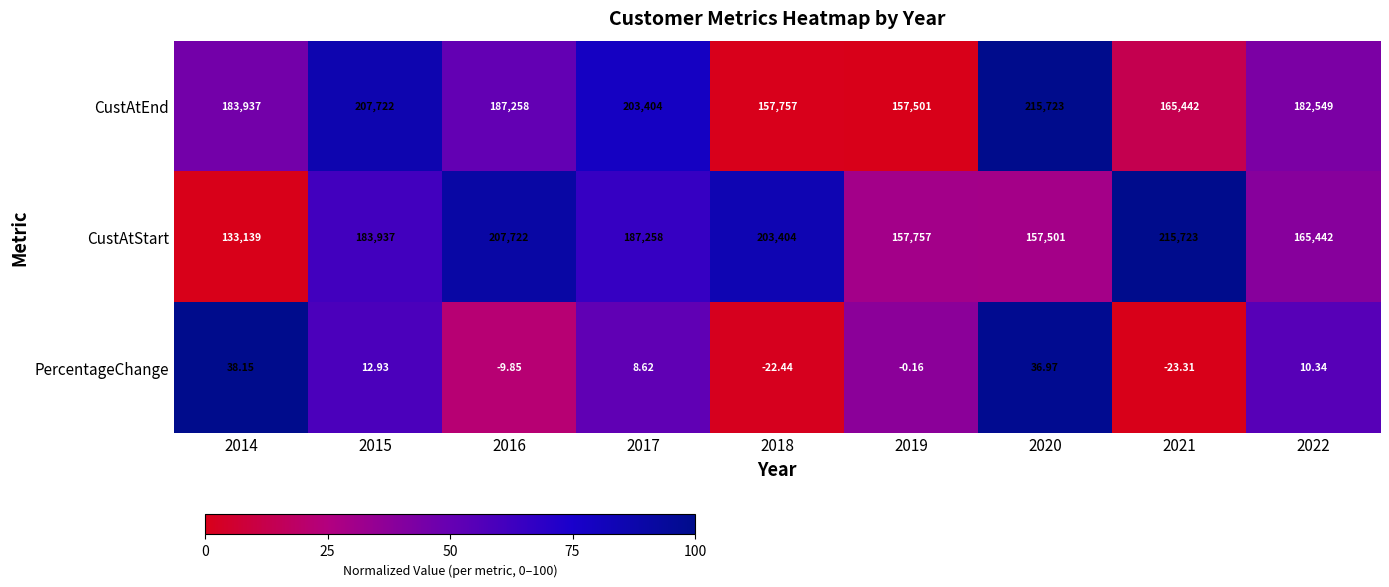

What is the difference between the highest and lowest values at 2022?

182538.7